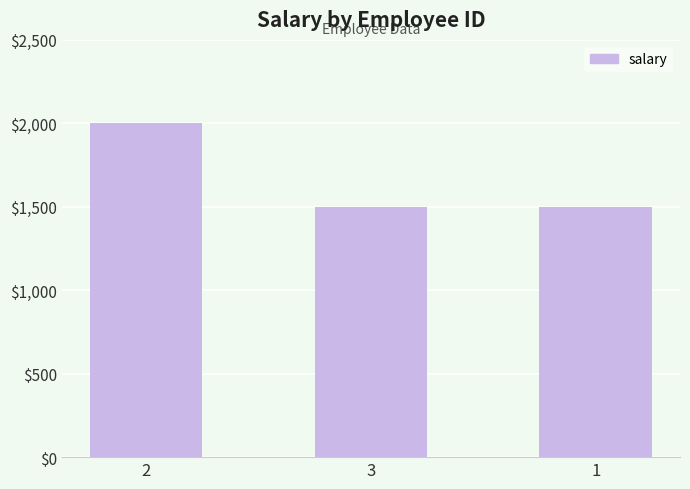

Reading right to left, extract all data points from this chart.

1500	1500	2000